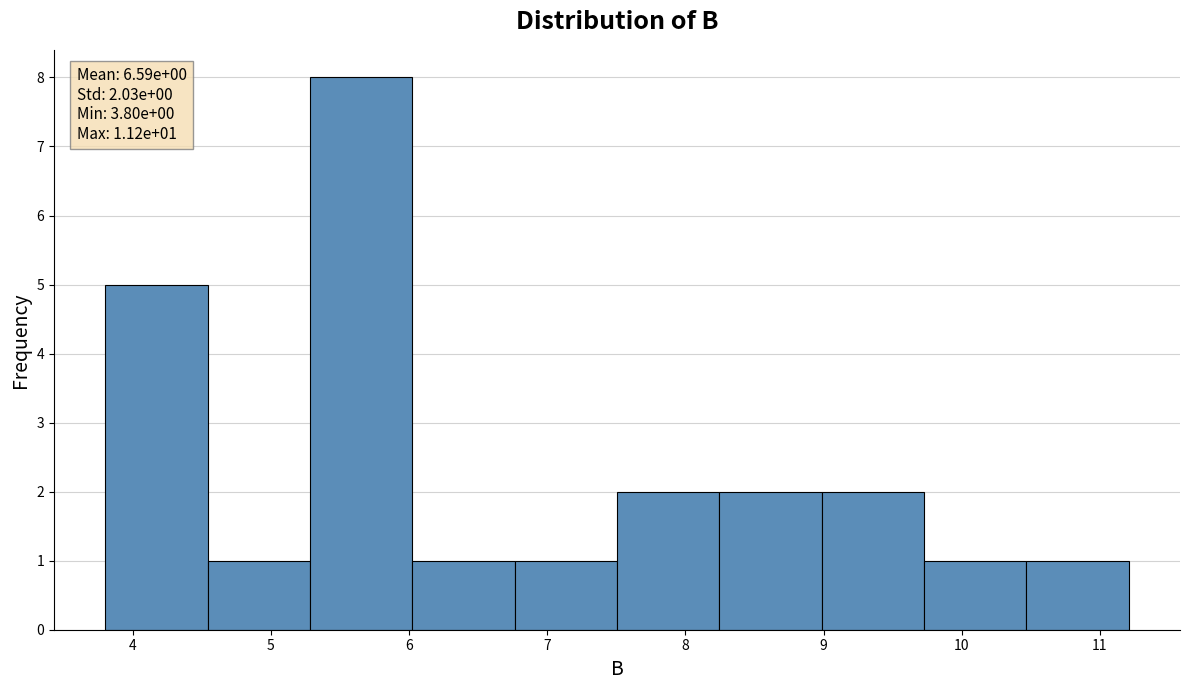

Which range on the x-axis has the tallest bar?

5.3 to 6.0